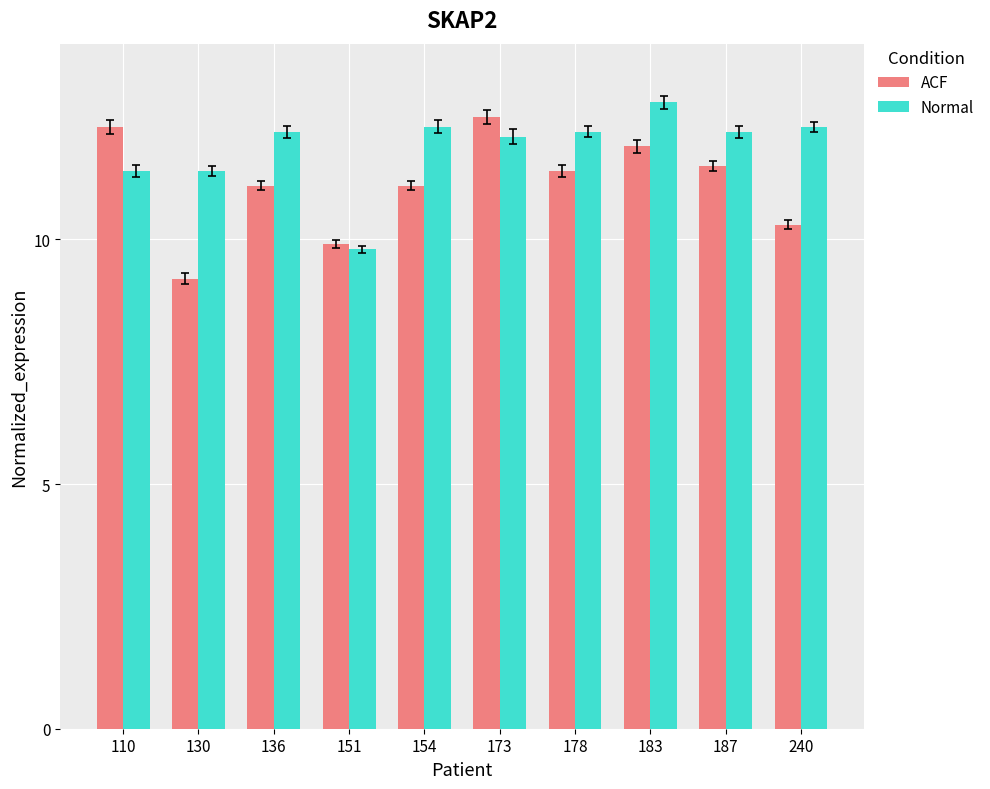

Reading right to left, extract all data points from this chart.

ACF: 240=10.3	187=11.5	183=11.9	178=11.4	173=12.5	154=11.1	151=9.9	136=11.1	130=9.2	110=12.3
Normal: 240=12.3	187=12.2	183=12.8	178=12.2	173=12.1	154=12.3	151=9.8	136=12.2	130=11.4	110=11.4